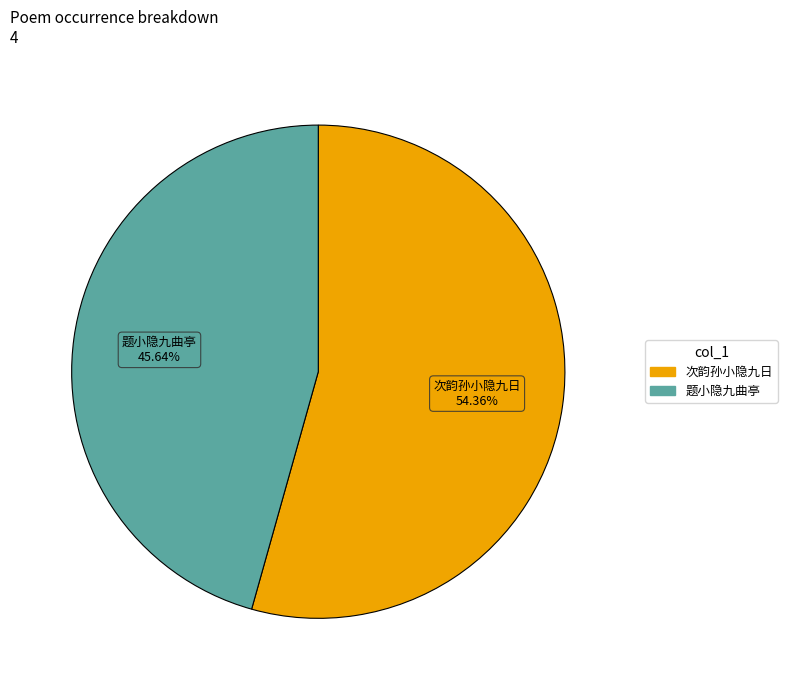

Does any single category account for the majority?

Yes